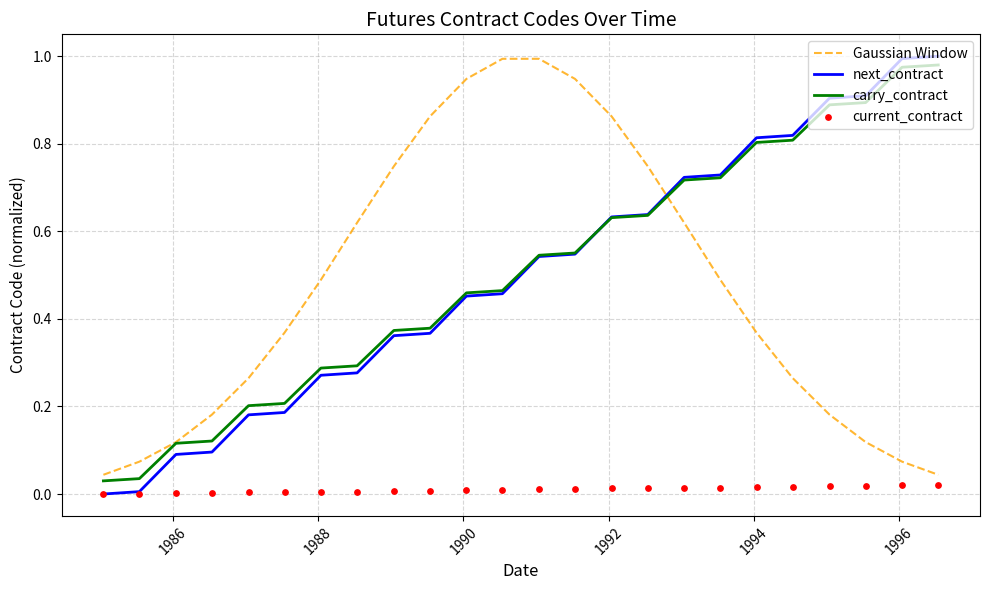

What are all the series names shown in the legend?

Gaussian Window, next_contract, carry_contract, current_contract